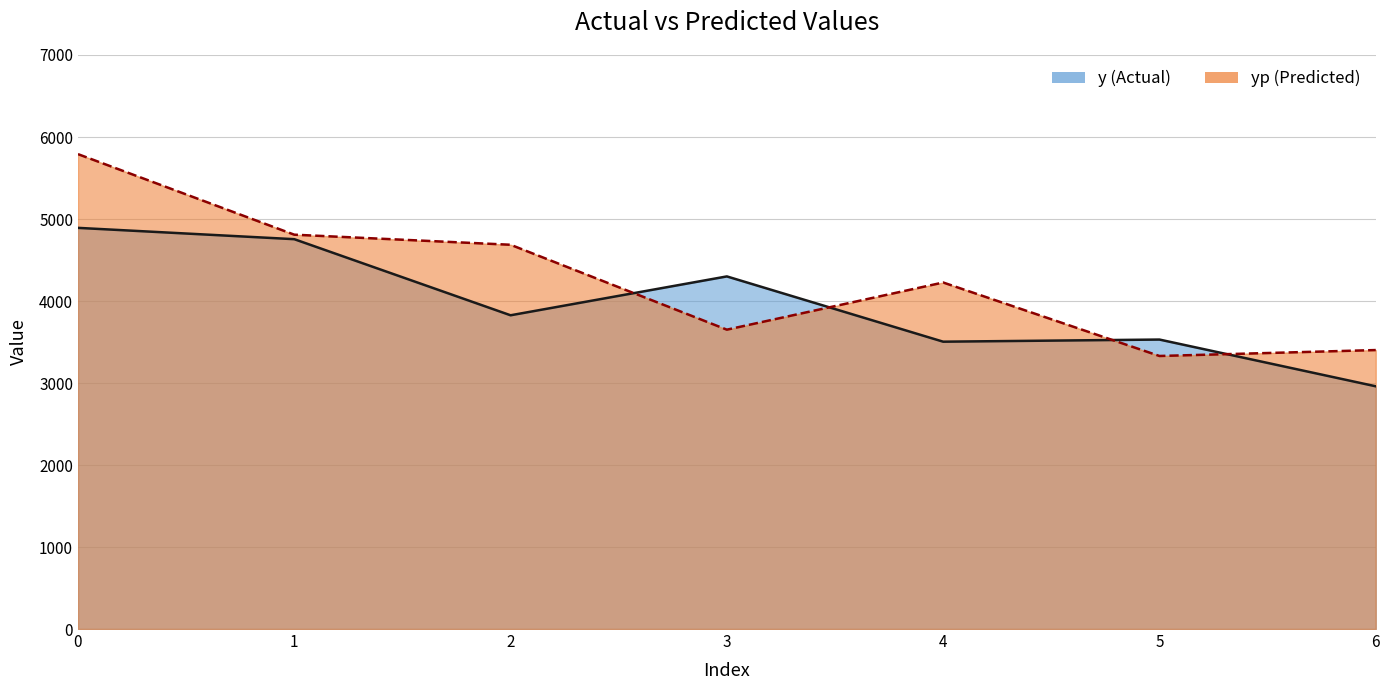

Which series changed the most between 0 and 6?

yp